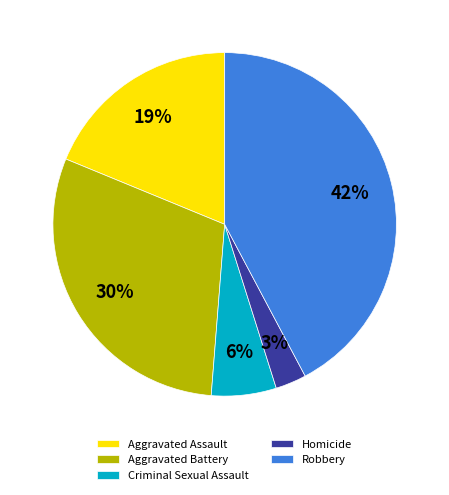

To the nearest percent, what portion does Aggravated Assault represent?

19%